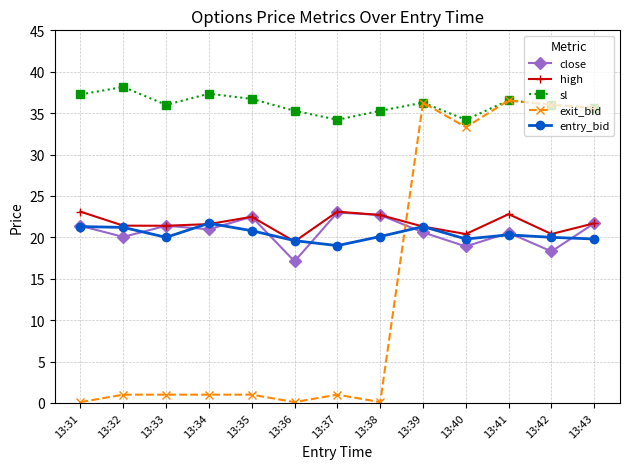

Which series has the largest range (max minus min)?

exit_bid